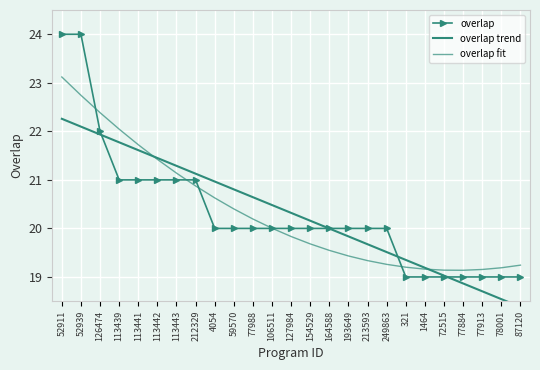

At which category does the chart reach its minimum across all series?

87120